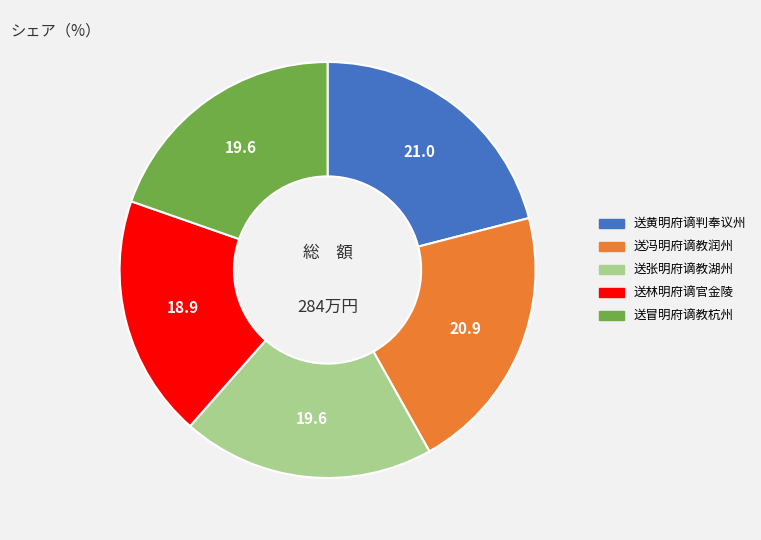

Is there any slice that represents more than half of the pie?

No